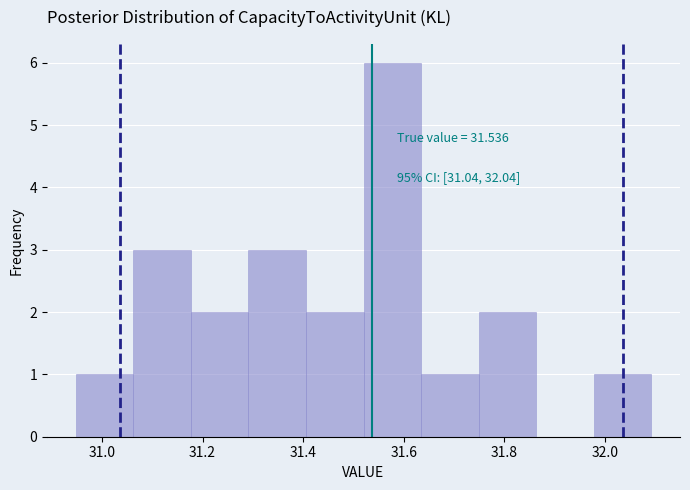

Over which range of the x-axis is the bar tallest?

31.52 to 31.64